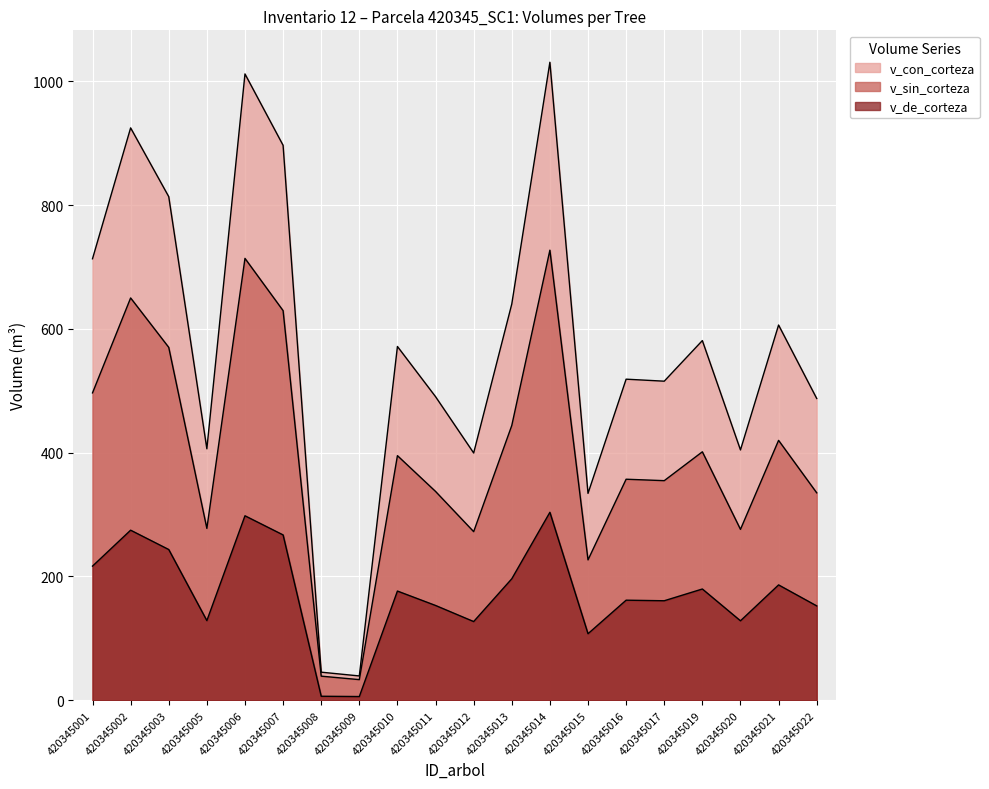

At how many categories does at least one series exceed 143?

18